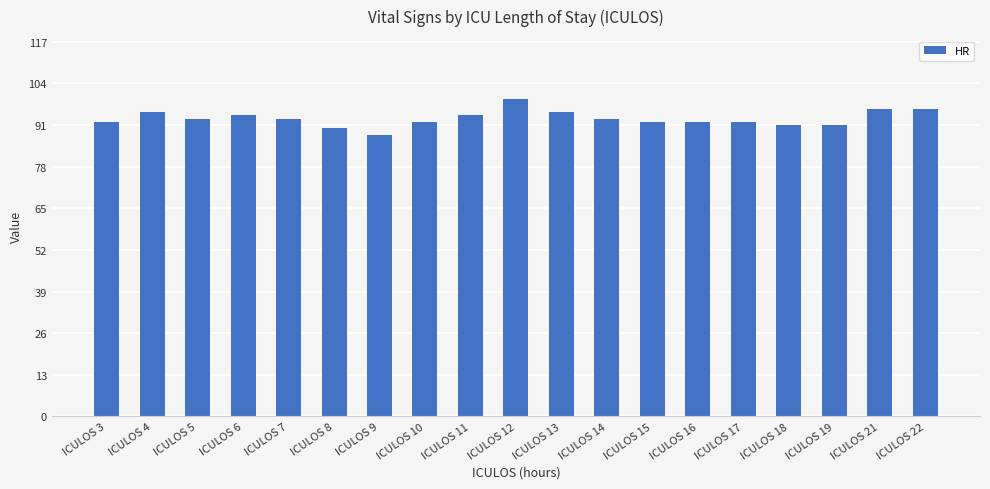

What is the average value?

93